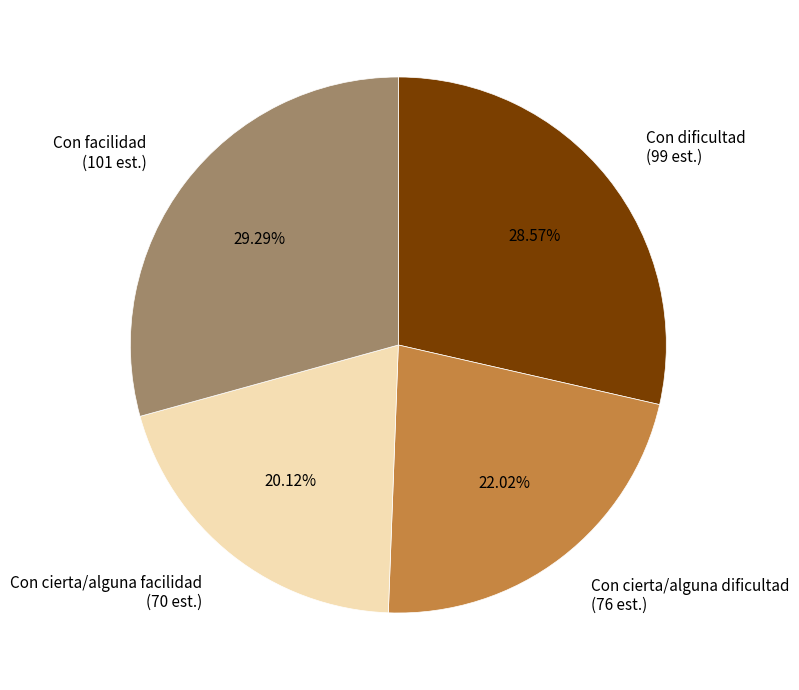

What percentage do Con dificultad and Con cierta/alguna facilidad together represent?

48.7%